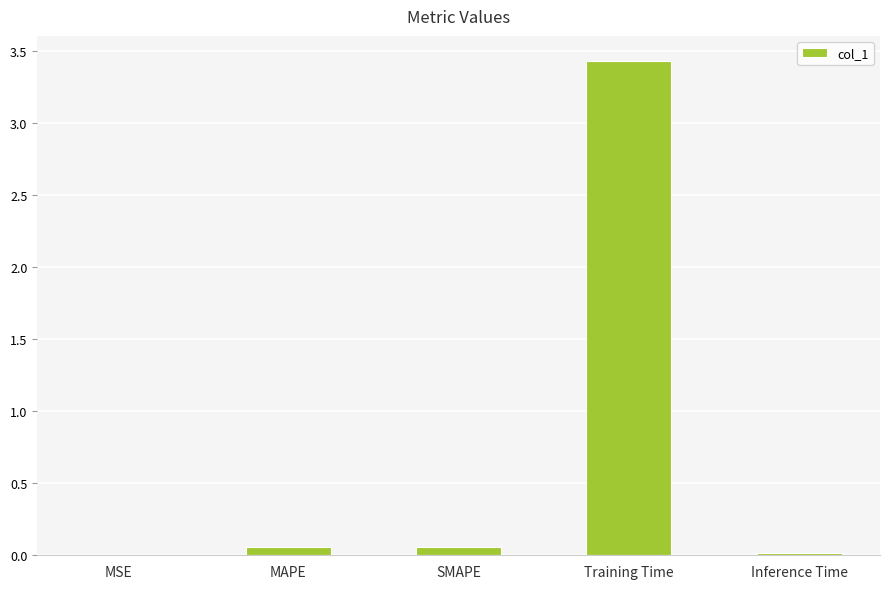

Is it true that the value at MSE is 0.0?

True